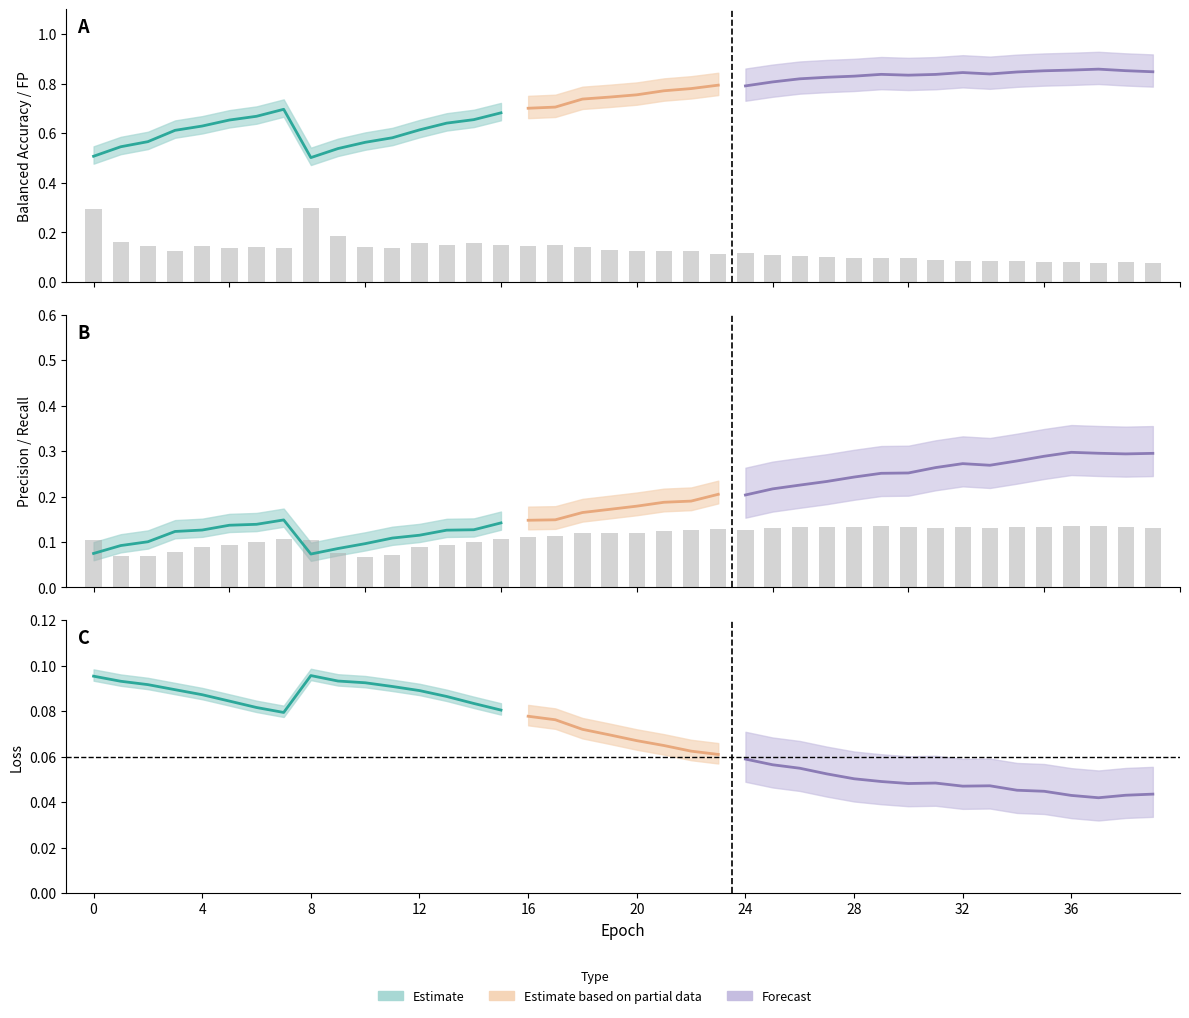

Between 17 and 32, which series saw the biggest shift?

fp_m (scaled)